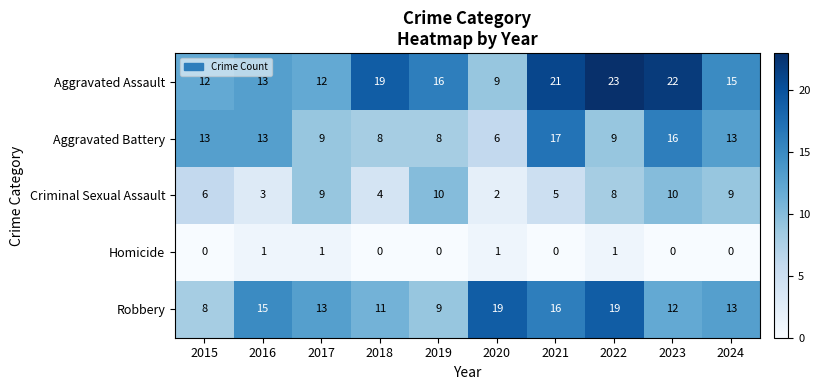

What is the maximum value shown in the chart?

23